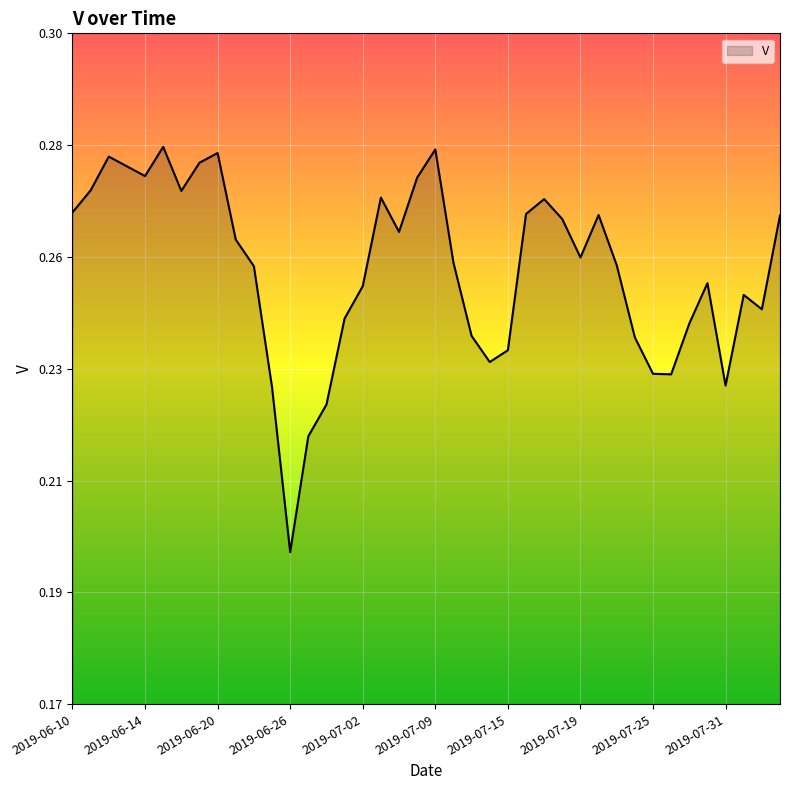

Is this an area chart (filled region under the line)?

Yes